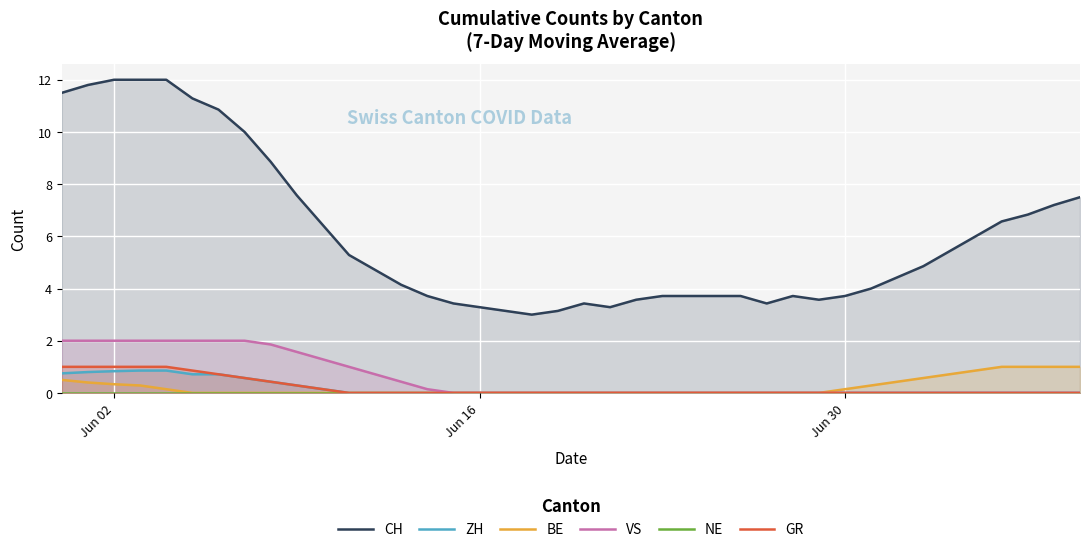

Is it true that GR equals 0.3 at Jun 02?

False